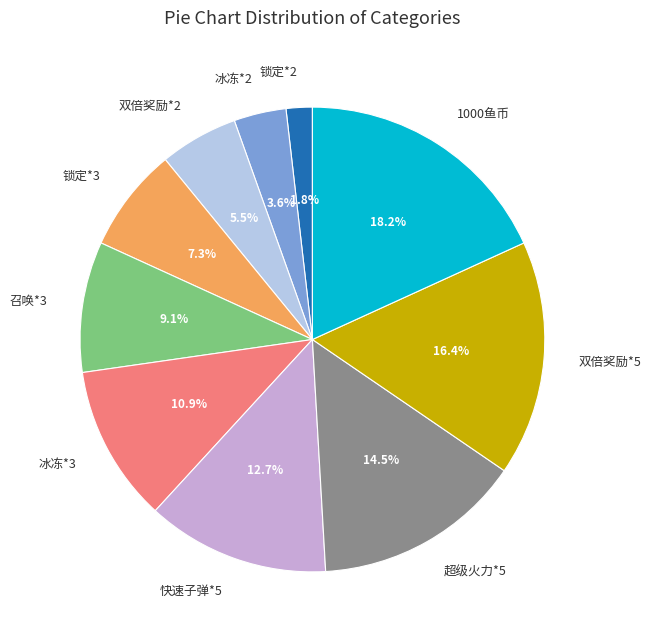

Do 双倍奖励*2 and 快速子弹*5 together represent more than half of the pie?

No